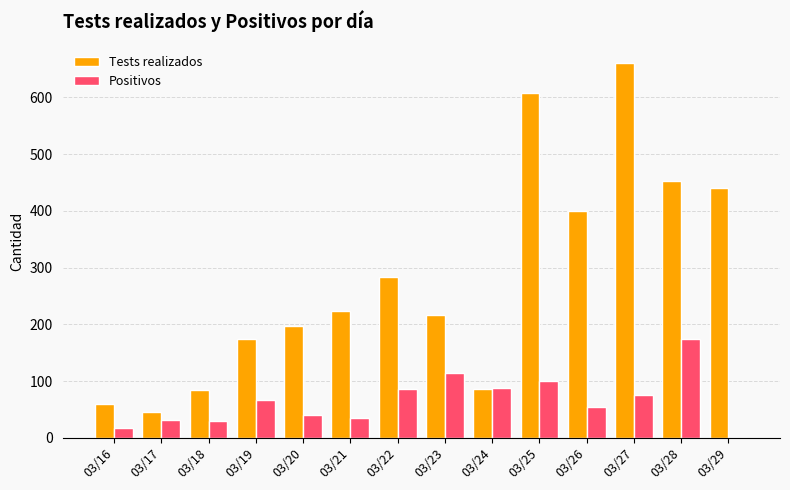

Is it true that Tests realizados equals 119 at 03/18?

False